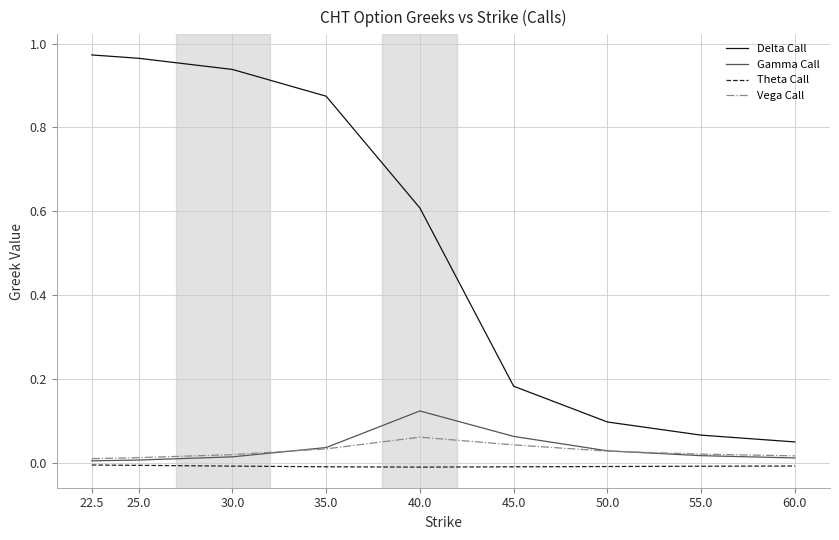

Which series has the largest total across all categories?

Delta Call